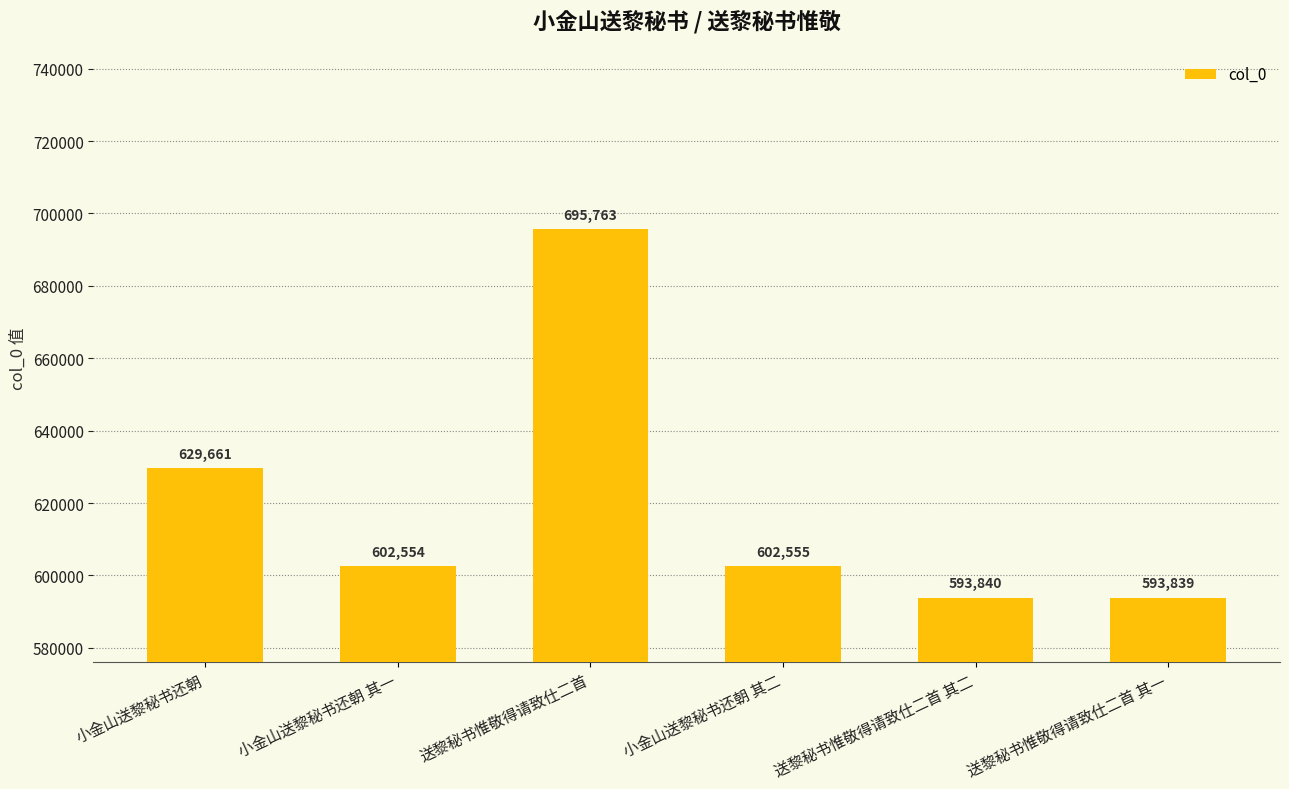

What is the average value?

619702